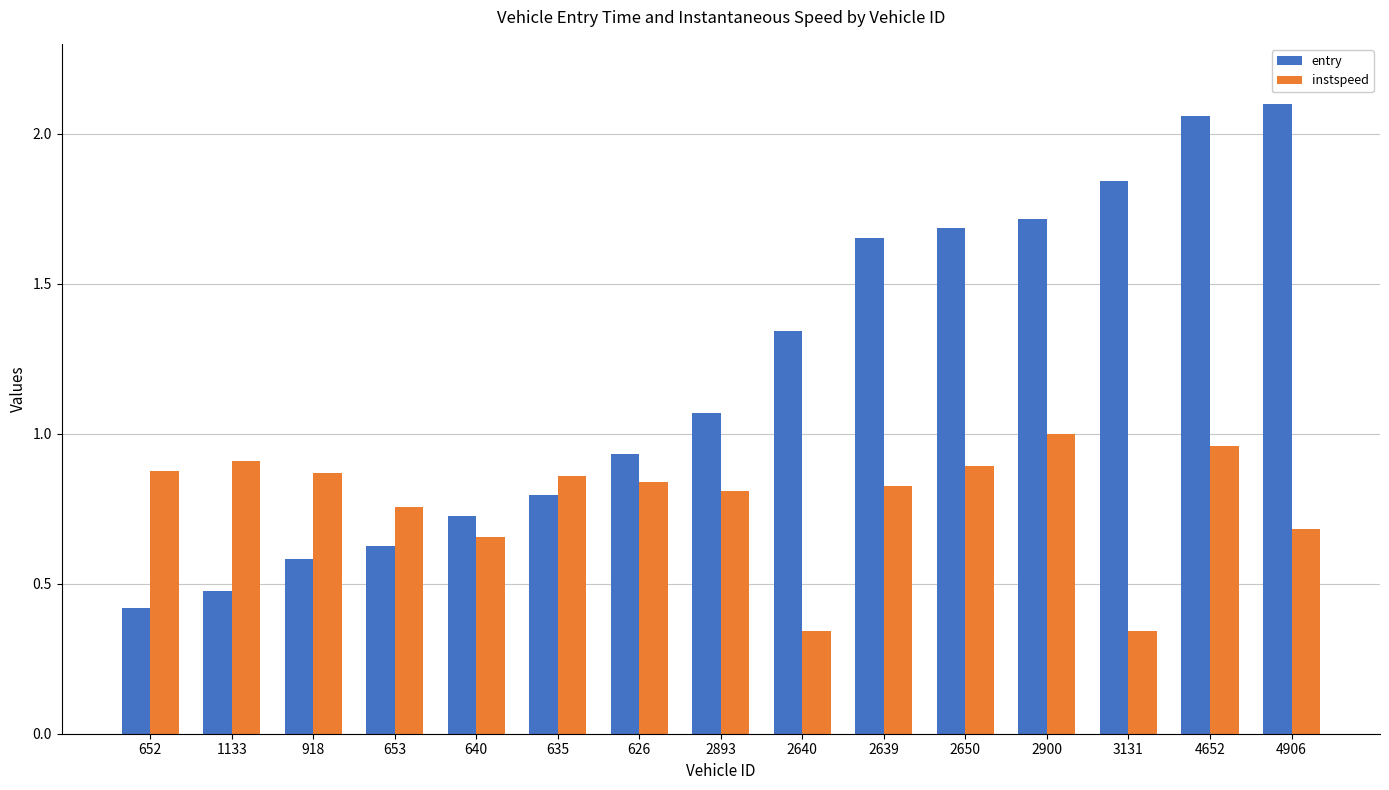

What is the average value of the entry series?

1.2